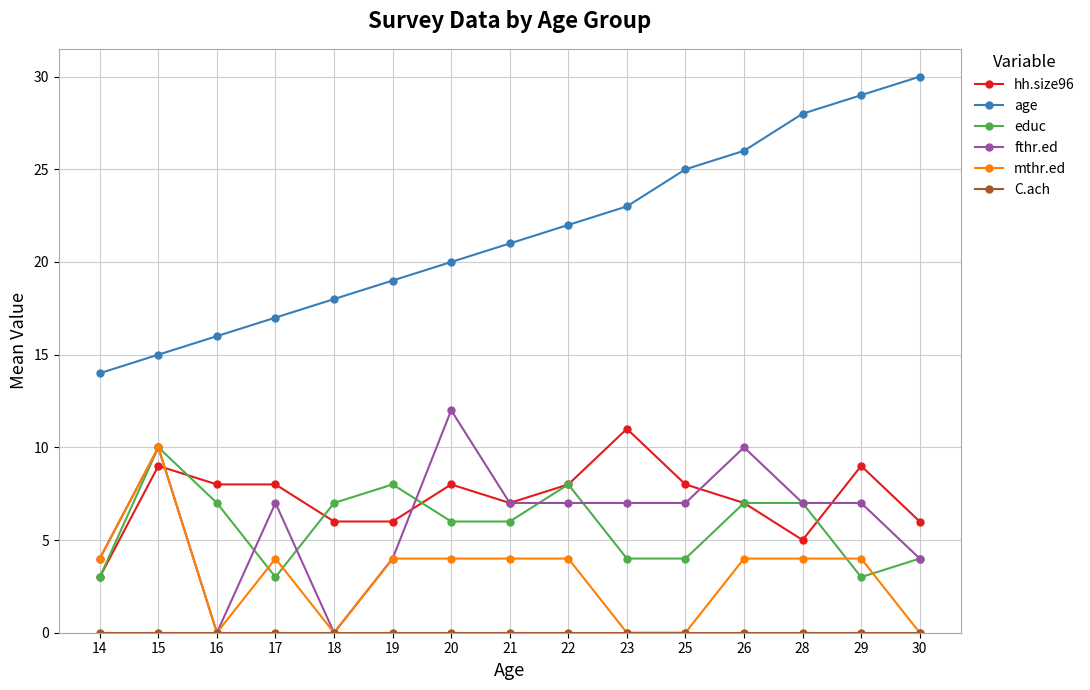

How many series are shown in this chart?

6